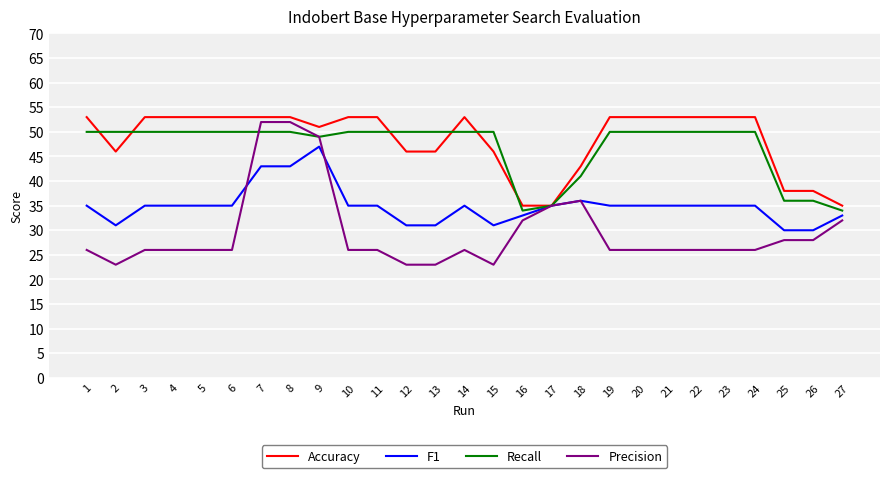

Which series has the largest range (max minus min)?

Precision